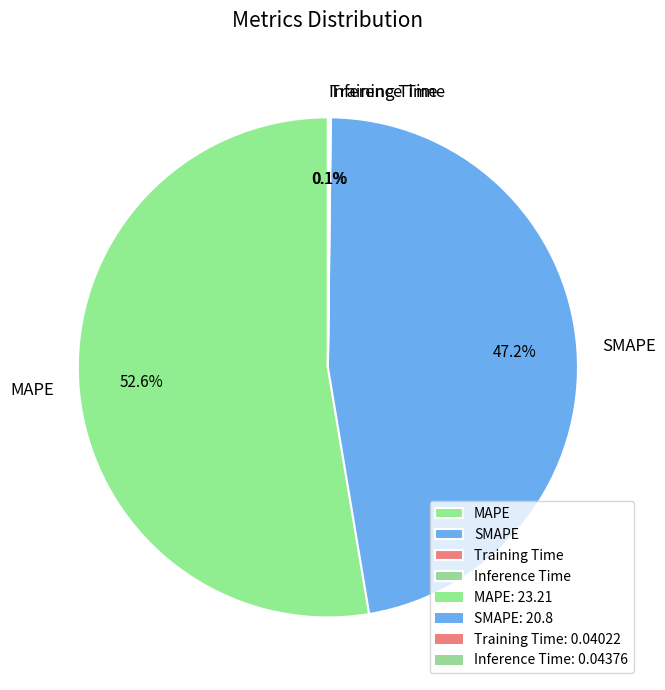

Which slice is the largest?

MAPE